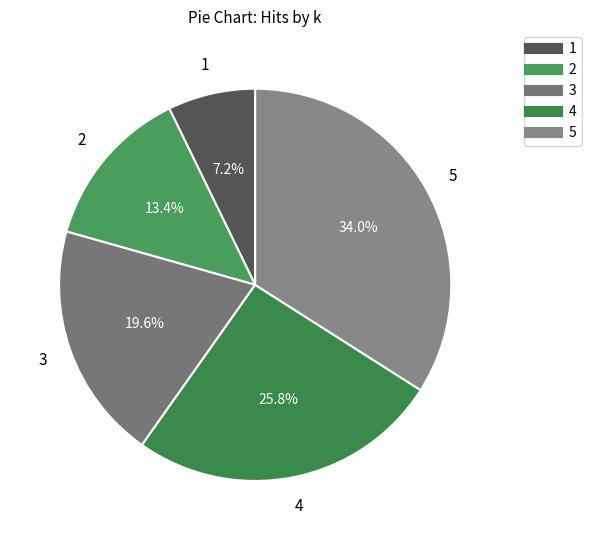

Which category has the smallest portion of the pie?

1